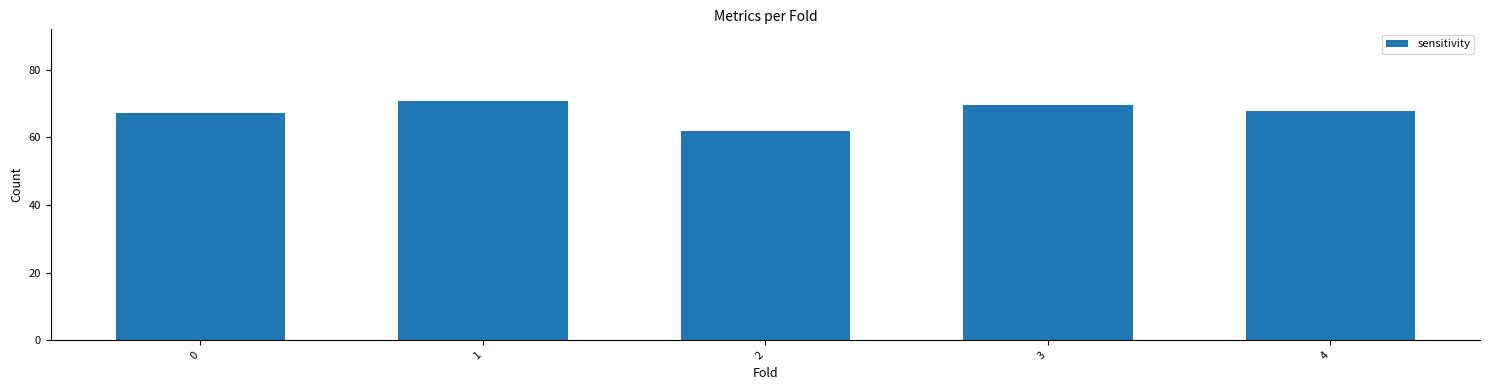

What is the value of the 2nd bar from the left?

70.8